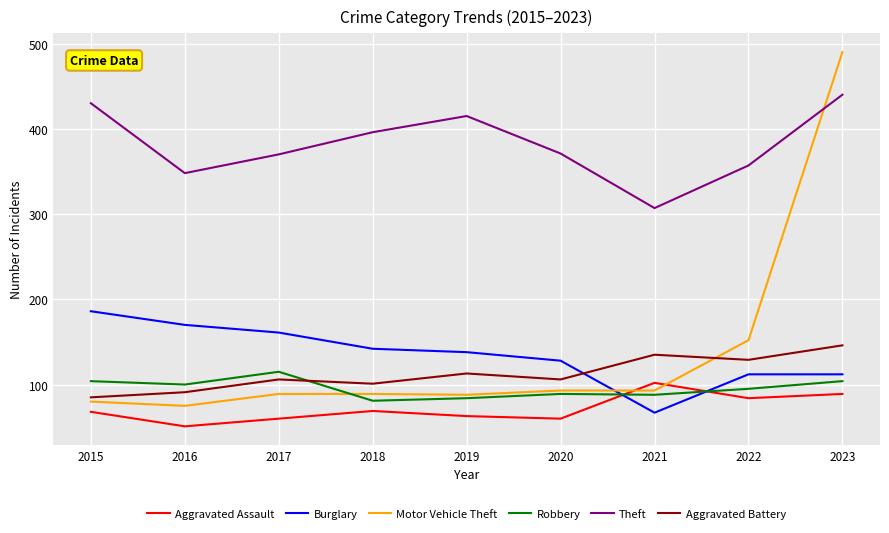

The Aggravated Assault series shows 89 at 2019. True or false?

False